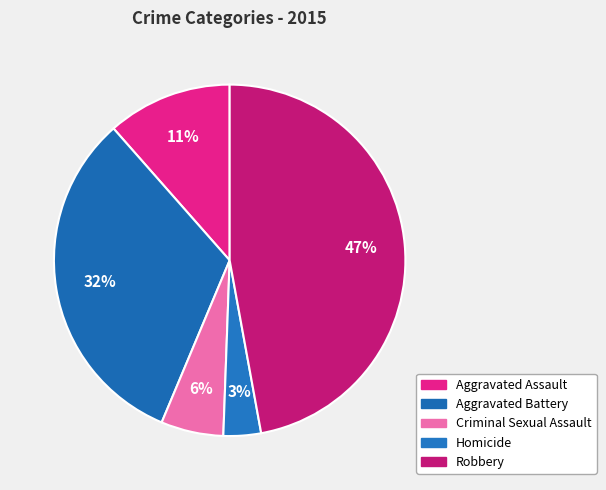

True or false: Homicide accounts for 3% of the total.

True